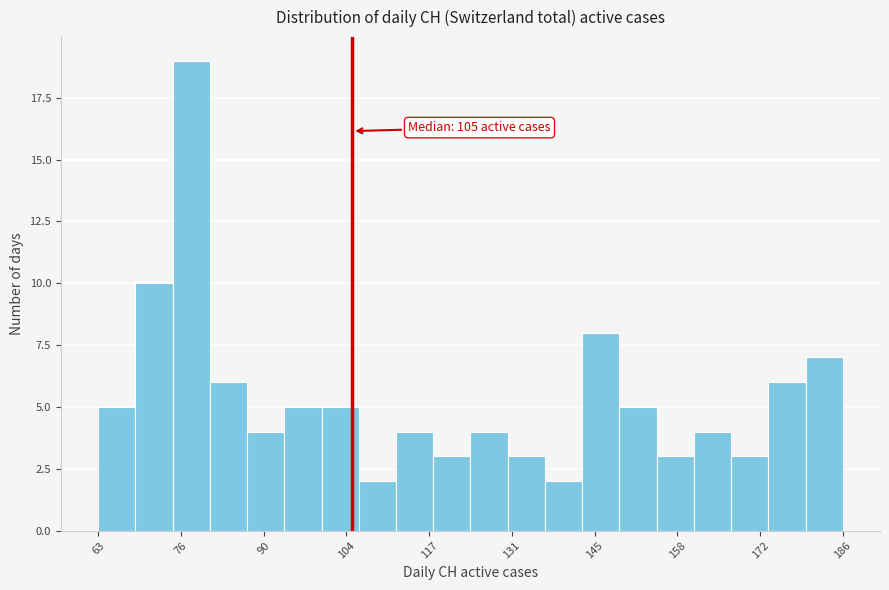

Read against the x-axis, roughly where is the centre of the tallest bar?

78